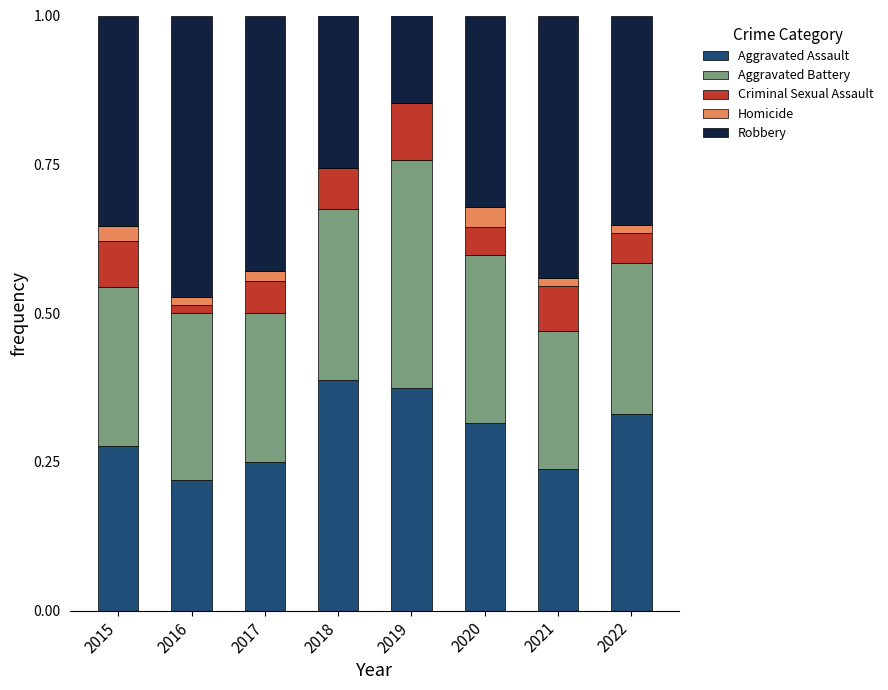

What is the total value across all series at 2015?

1.0